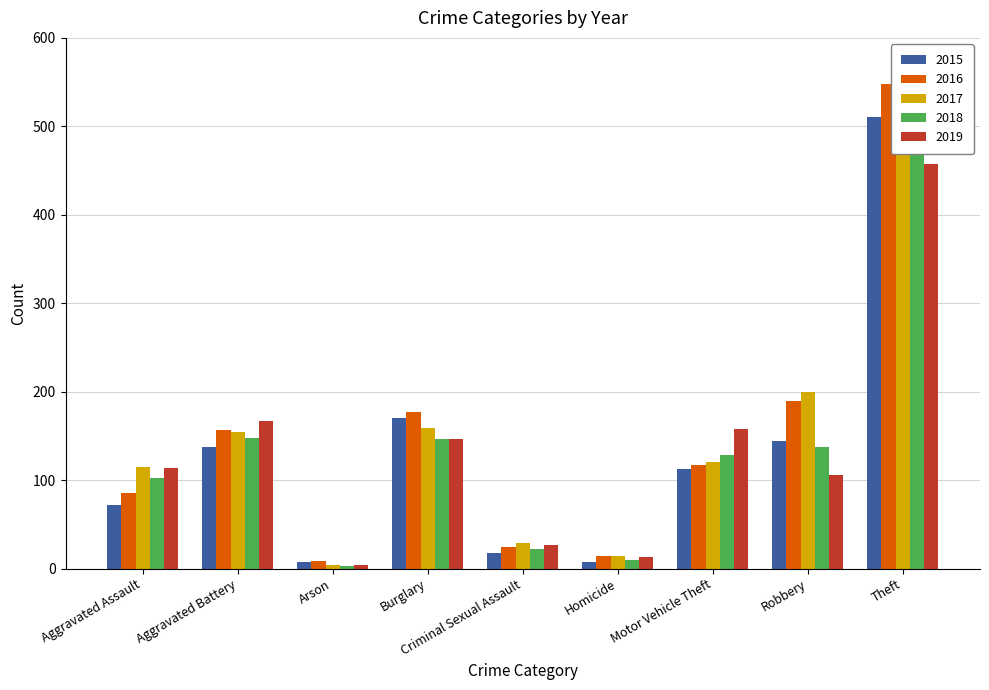

True or false: 2018 has a value of 160 at Theft.

False